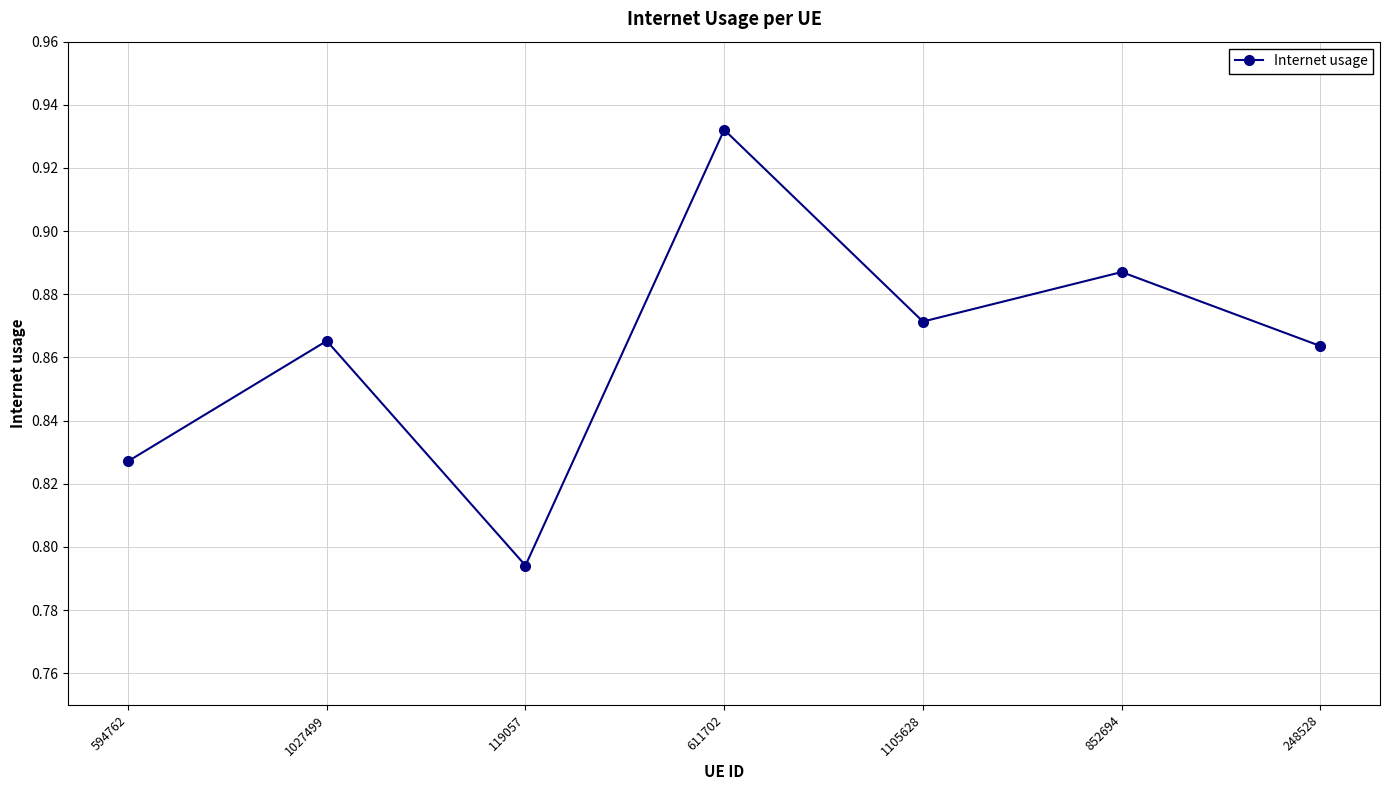

True or false: there are more than 0 points higher than both neighbors.

True